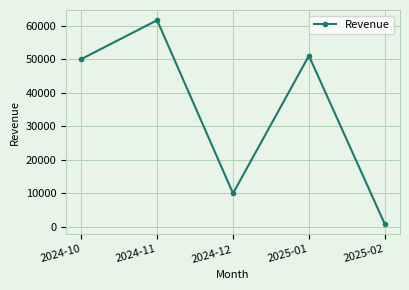

How many interior local valleys (lower than both neighbors) does the data have?

1